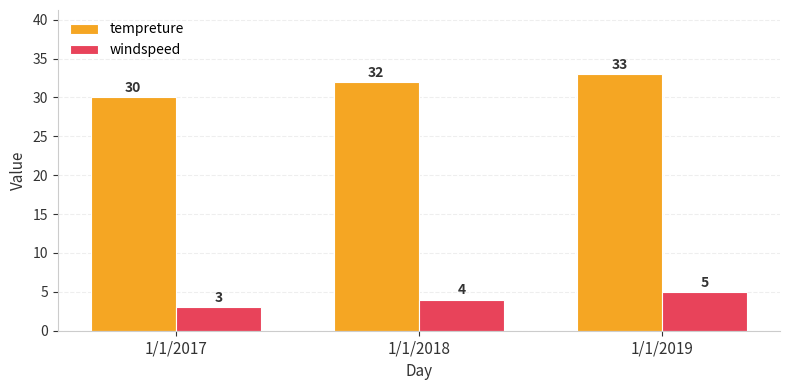

Which series has the largest total across all categories?

tempreture